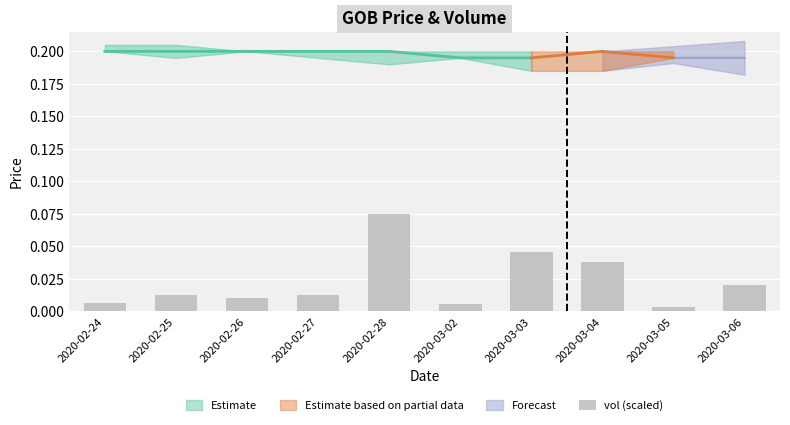

Reading left to right, what are all the values shown in this chart?

2020-02-24=0.0	2020-02-25=0.0	2020-02-26=0.0	2020-02-27=0.0	2020-02-28=0.1	2020-03-02=0.0	2020-03-03=0.0	2020-03-04=0.0	2020-03-05=0.0	2020-03-06=0.0